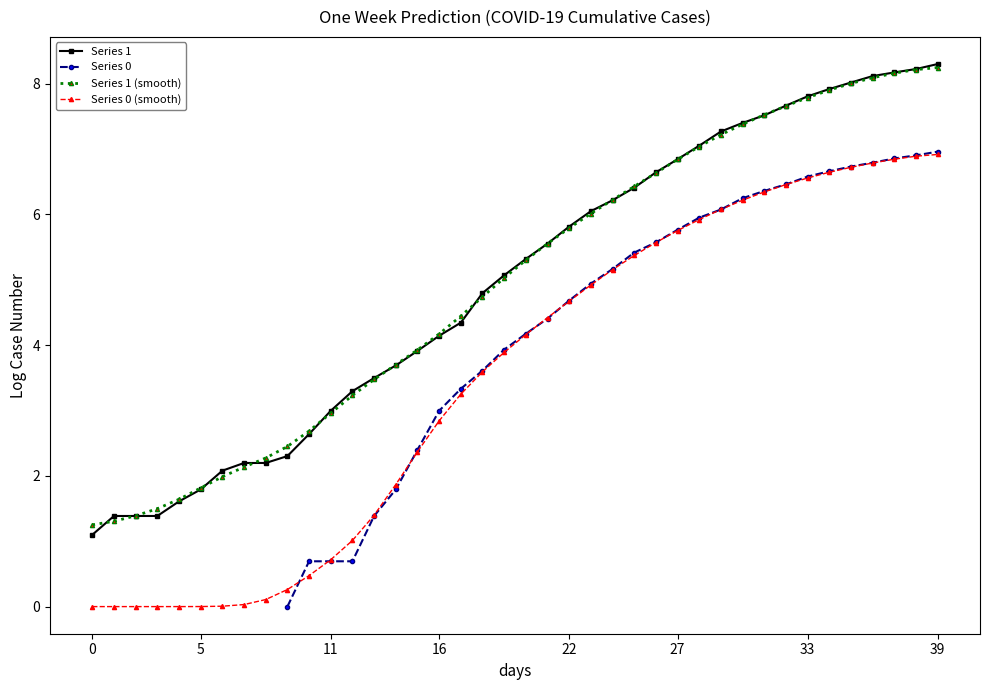

How many values in the Series 0 (smooth) series are below 4?

20